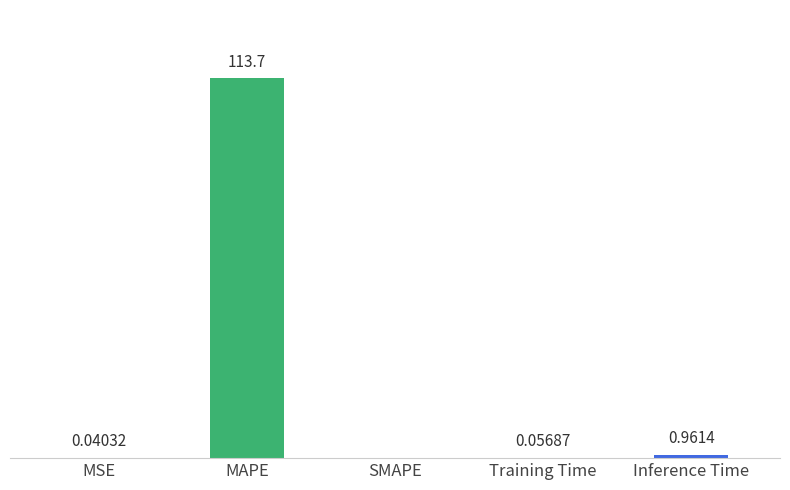

Which has a higher value, MAPE or Training Time?

MAPE